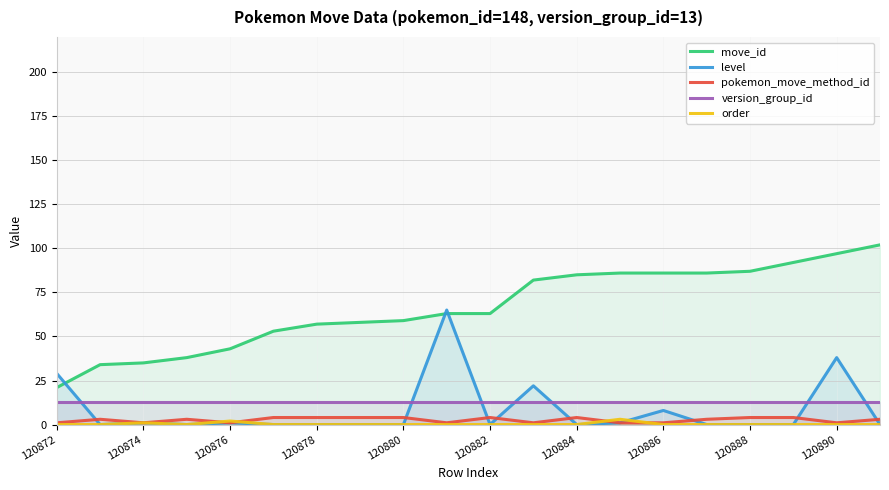

What is the difference between the highest and lowest values at 120882?

63